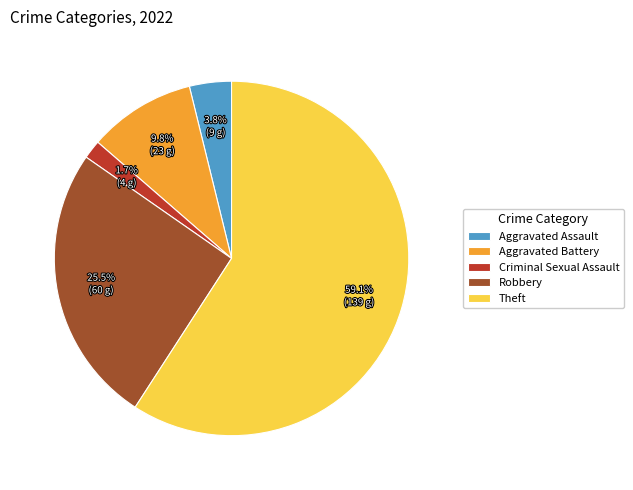

How many slices are in this pie chart?

5